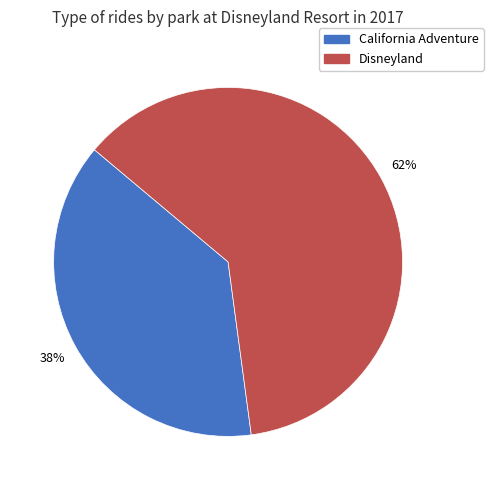

Which slice is the smallest?

California Adventure